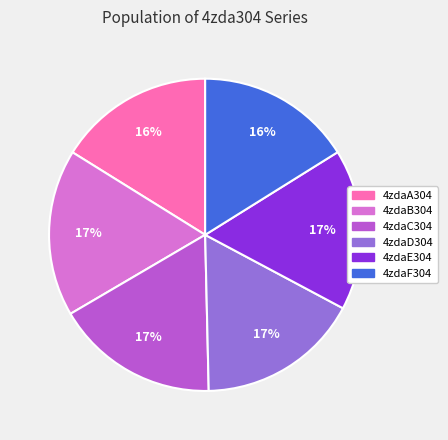

To the nearest percent, what percentage of the pie is 4zdaC304?

17%